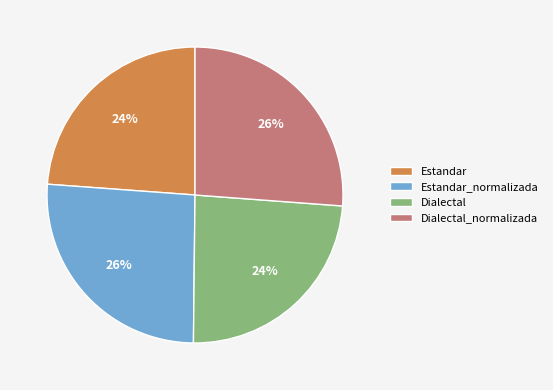

To the nearest percent, what is the difference between the largest and smallest slice percentages?

2%